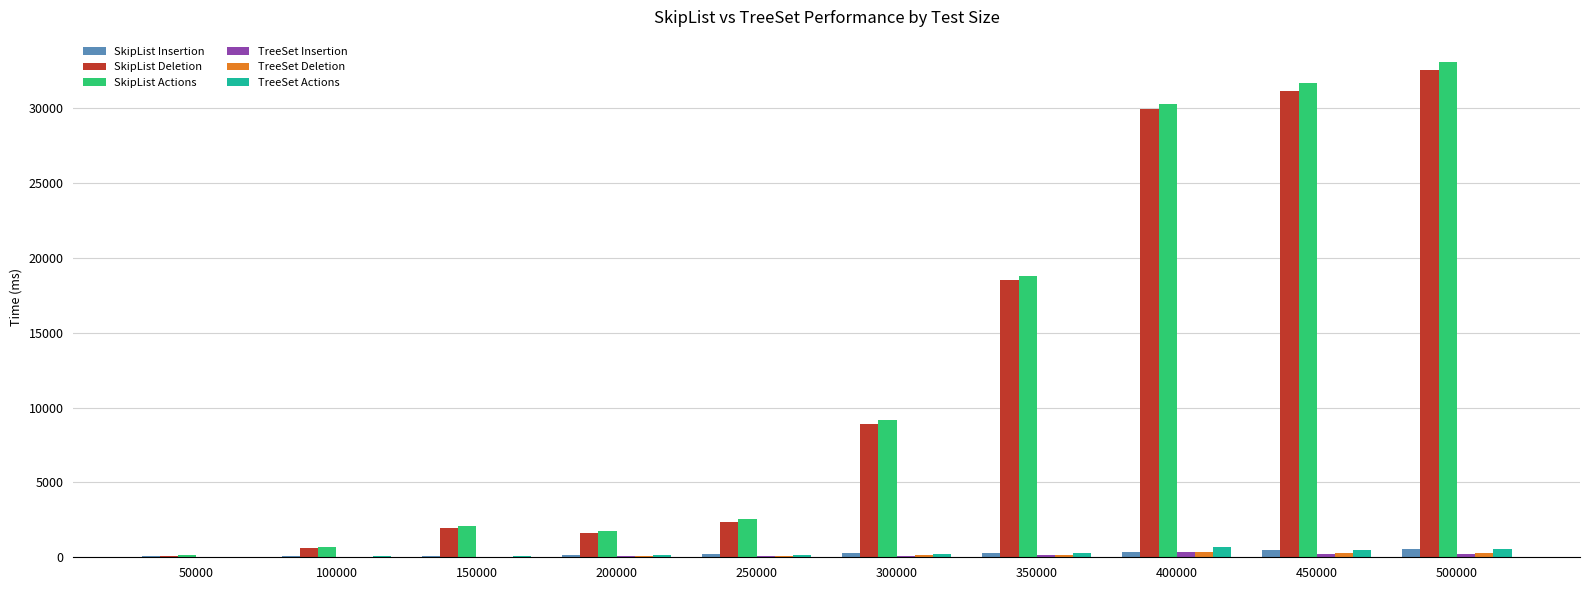

Is the value of SkipList Insertion at 300000 greater than the value of SkipList Deletion at 200000?

No